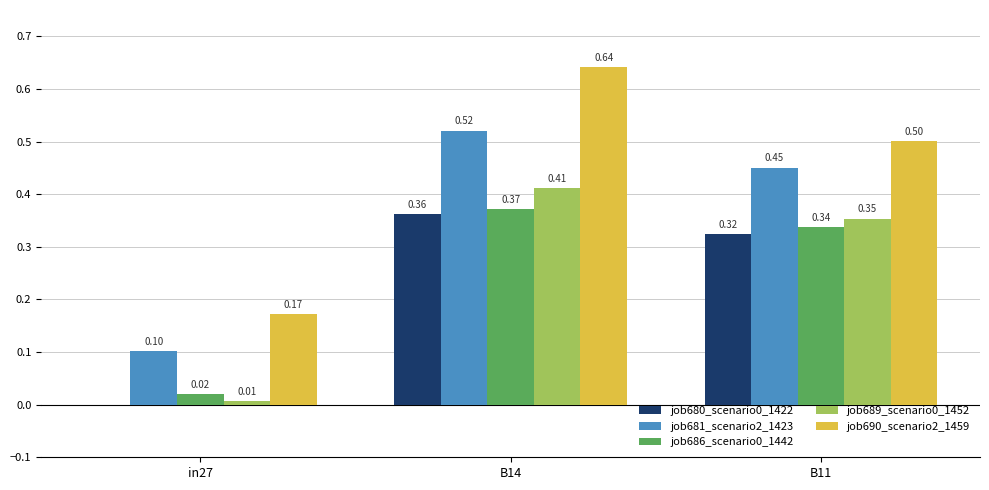

How many job690_scenario2_1459 values are between 0 and 1?

3